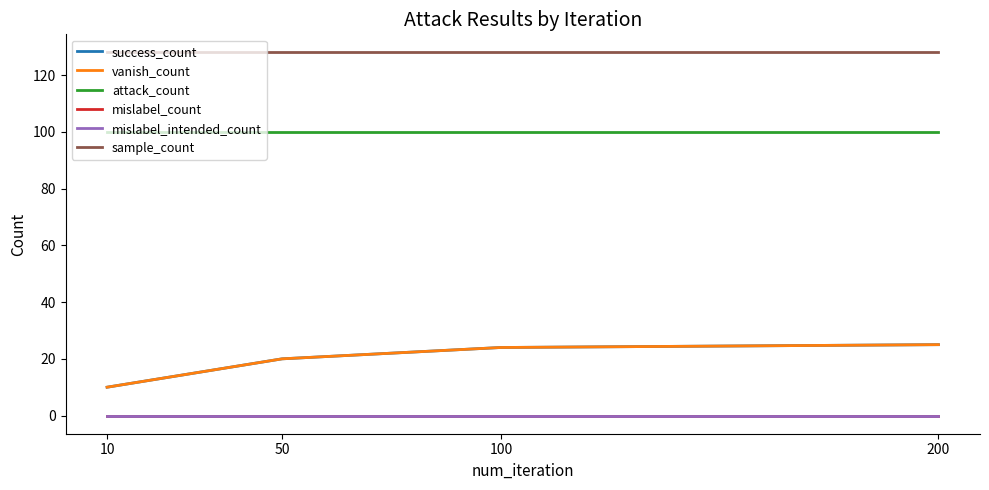

Does the chart have visible grid lines?

No